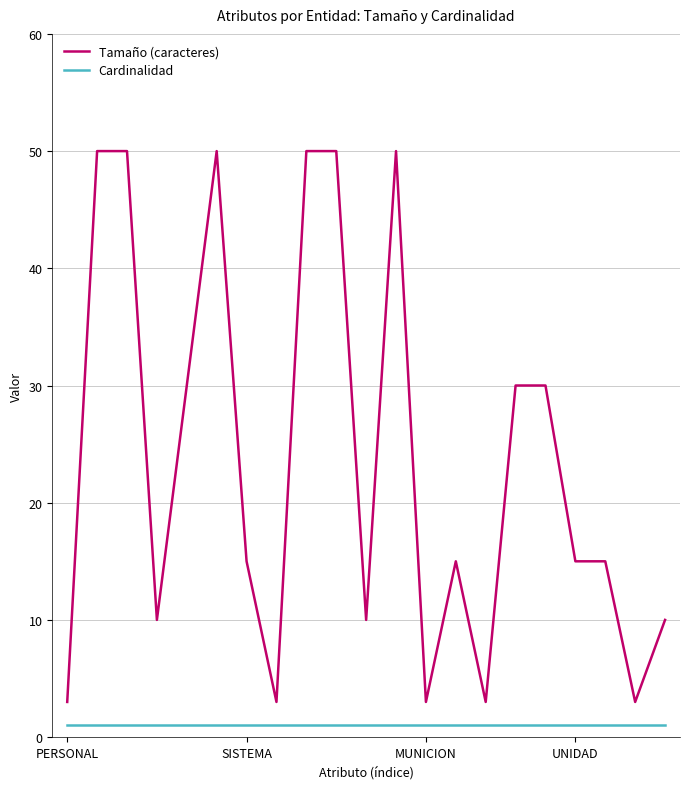

Which series has the largest total across all categories?

Tamaño (caracteres)